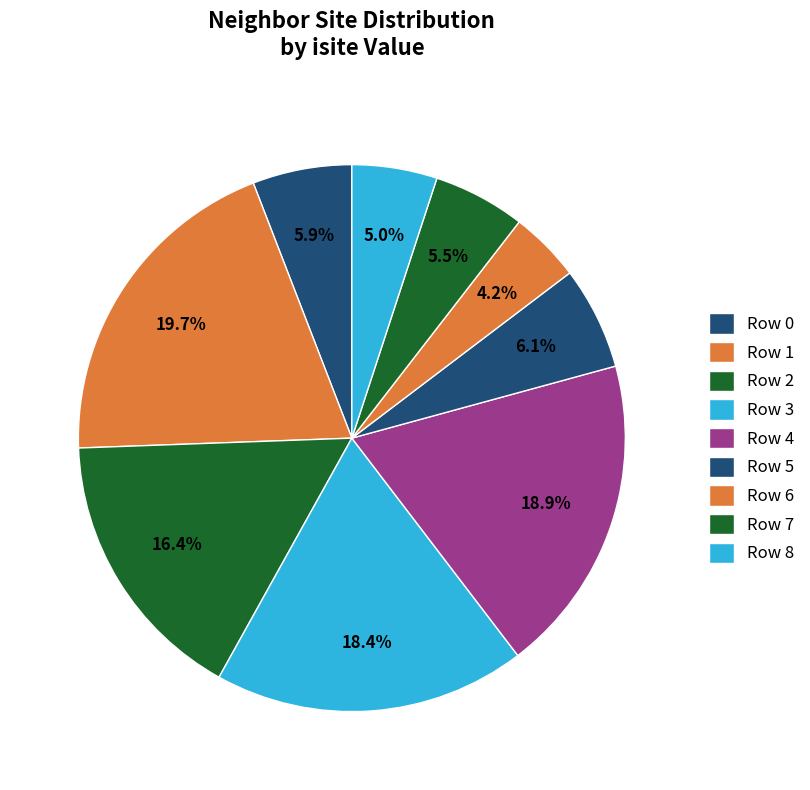

How many segments does this pie chart have?

9